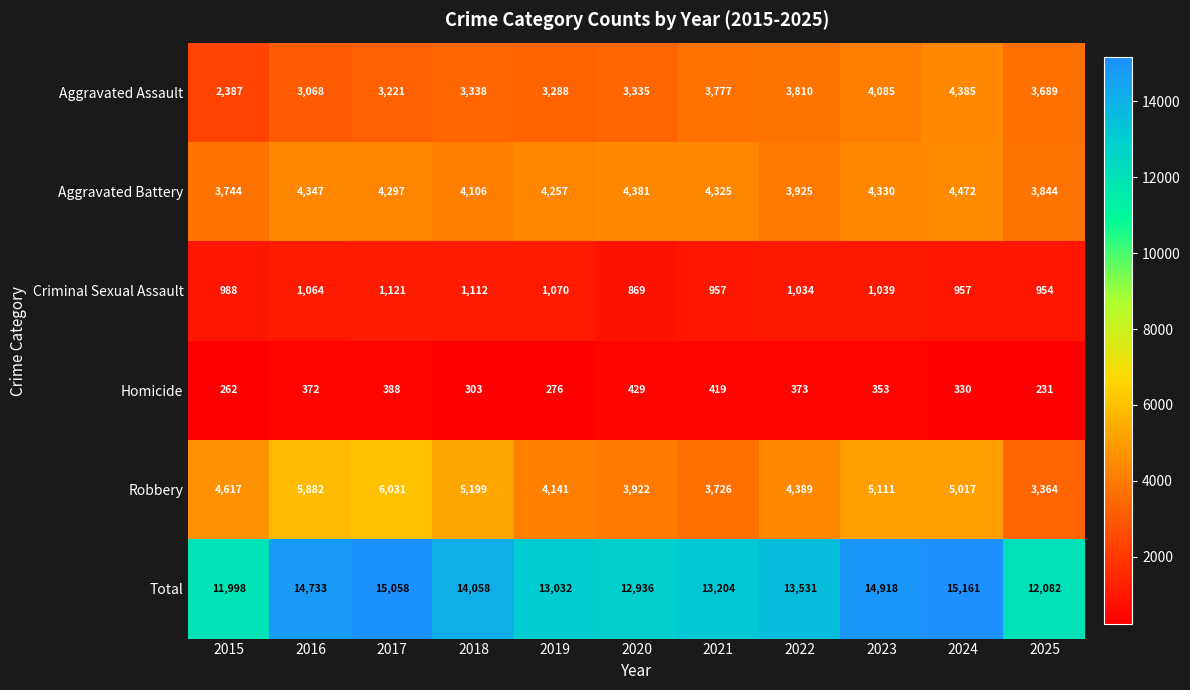

What is the minimum value shown in the chart?

231